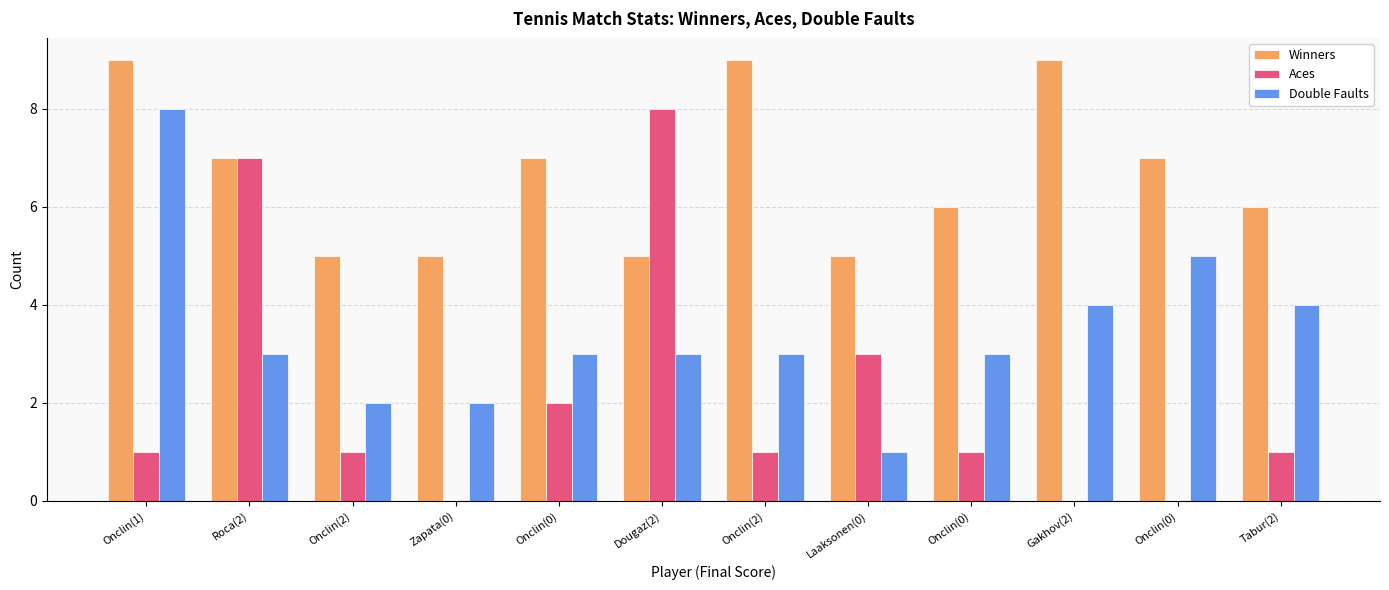

What is the label of the 11th bar from the right?

Roca(2)